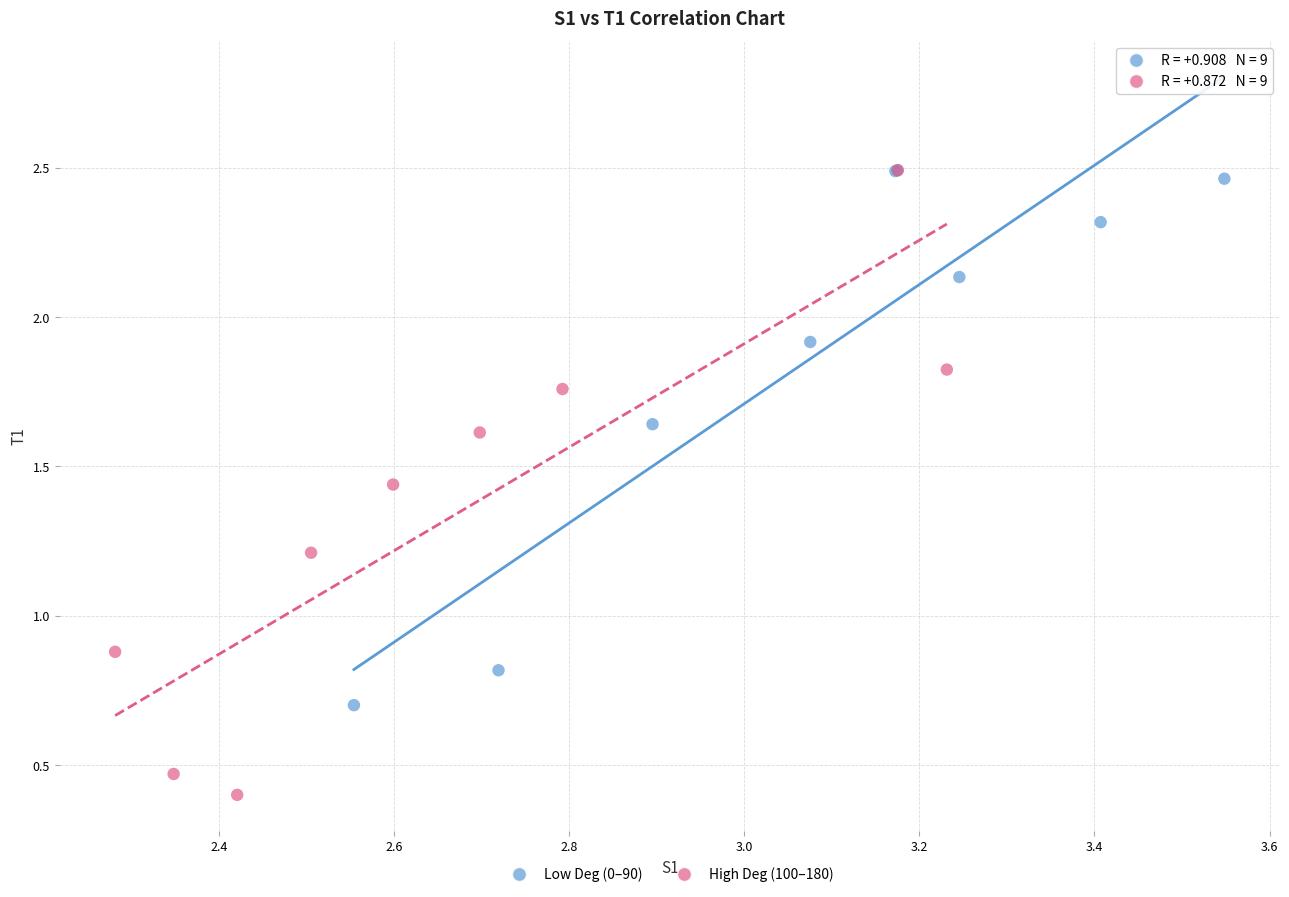

Which series contains the lowest Y value?

High Deg (100–180)